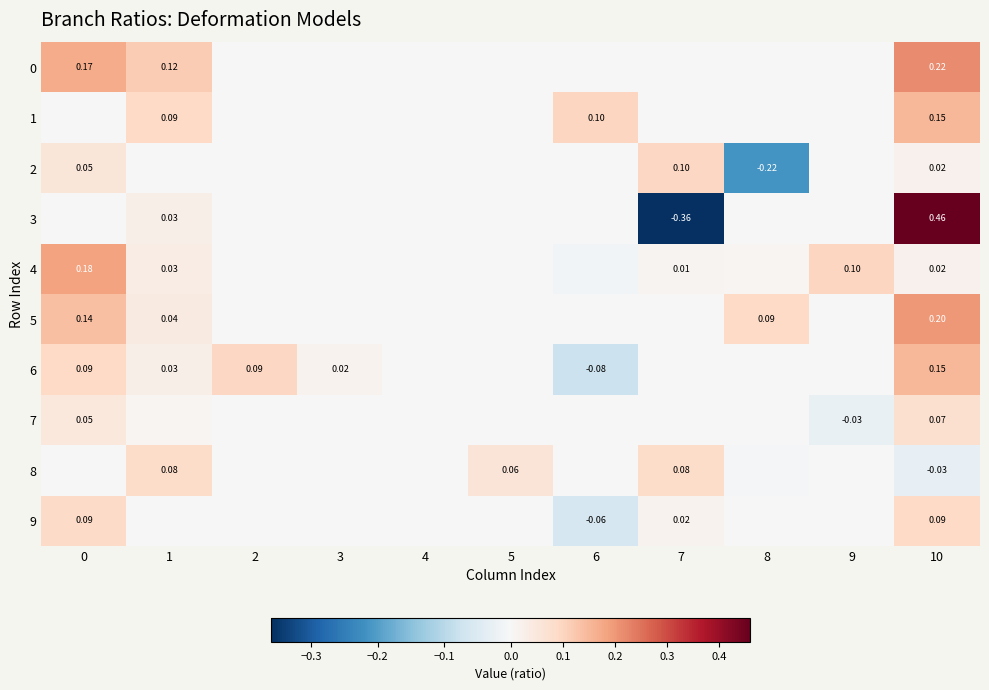

List the series in order of their peak value, highest first.

3, 0, 5, 4, 6, 1, 2, 9, 8, 7